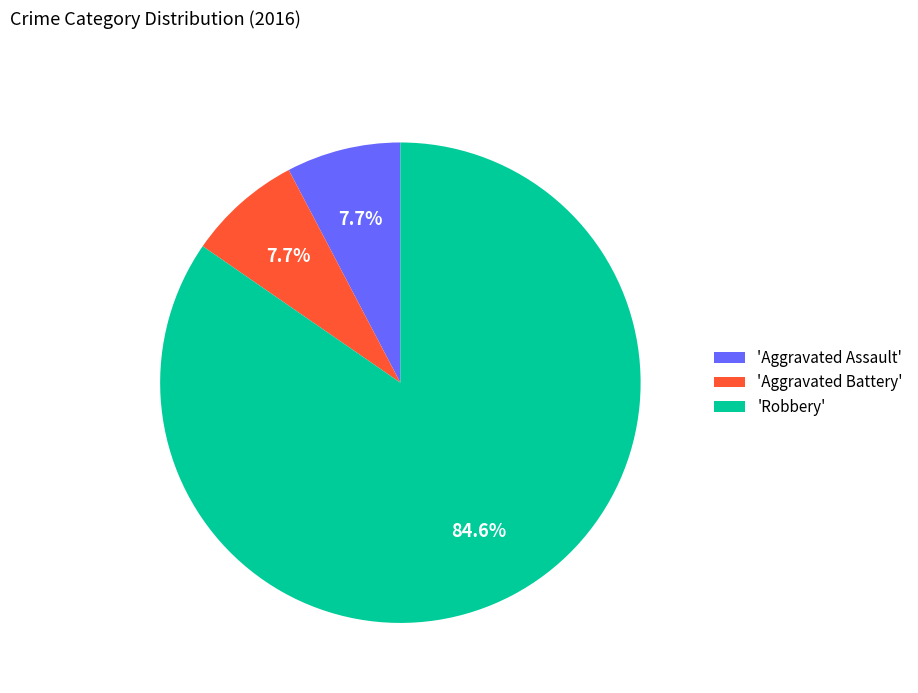

Approximately how many times larger is the value at 'Aggravated Assault' compared to 'Aggravated Battery'?

1.0